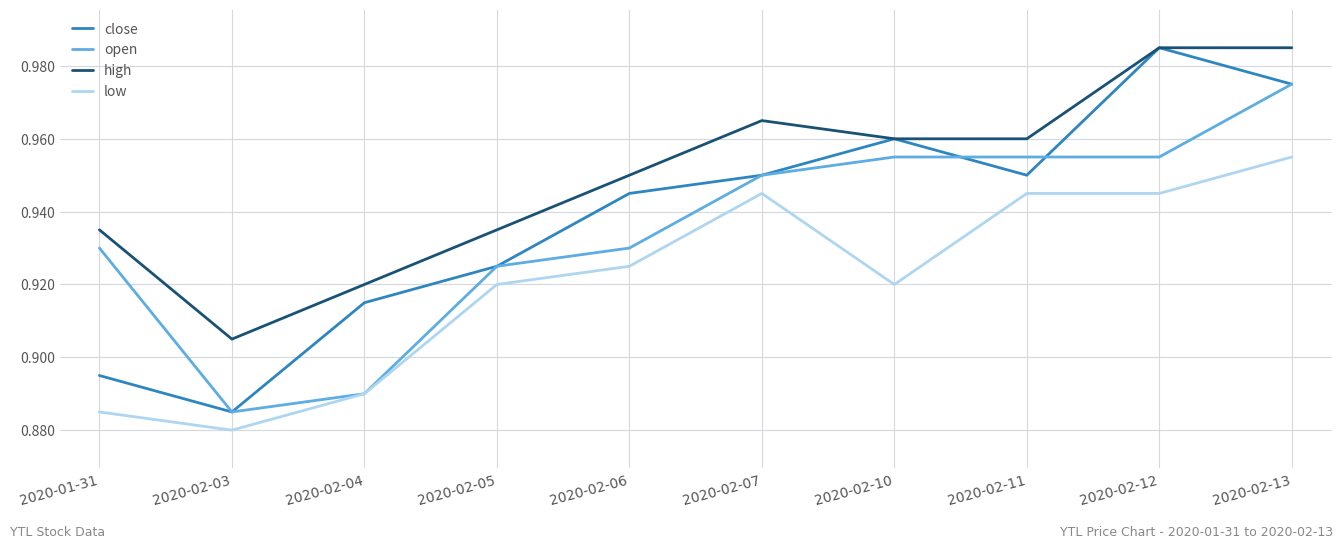

True or false: low has more than 2 interior local peaks.

False